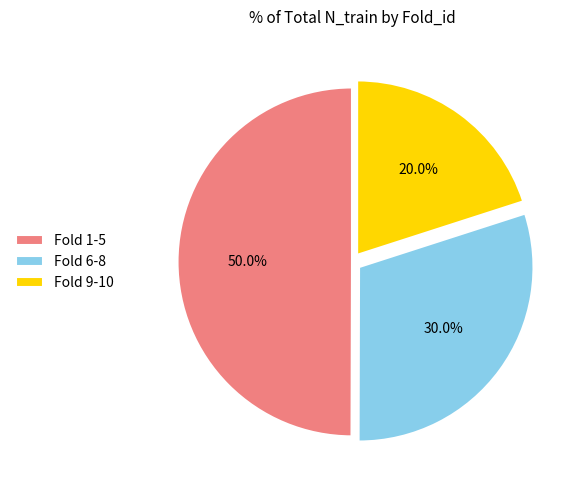

To the nearest percent, what is the average slice percentage?

33%